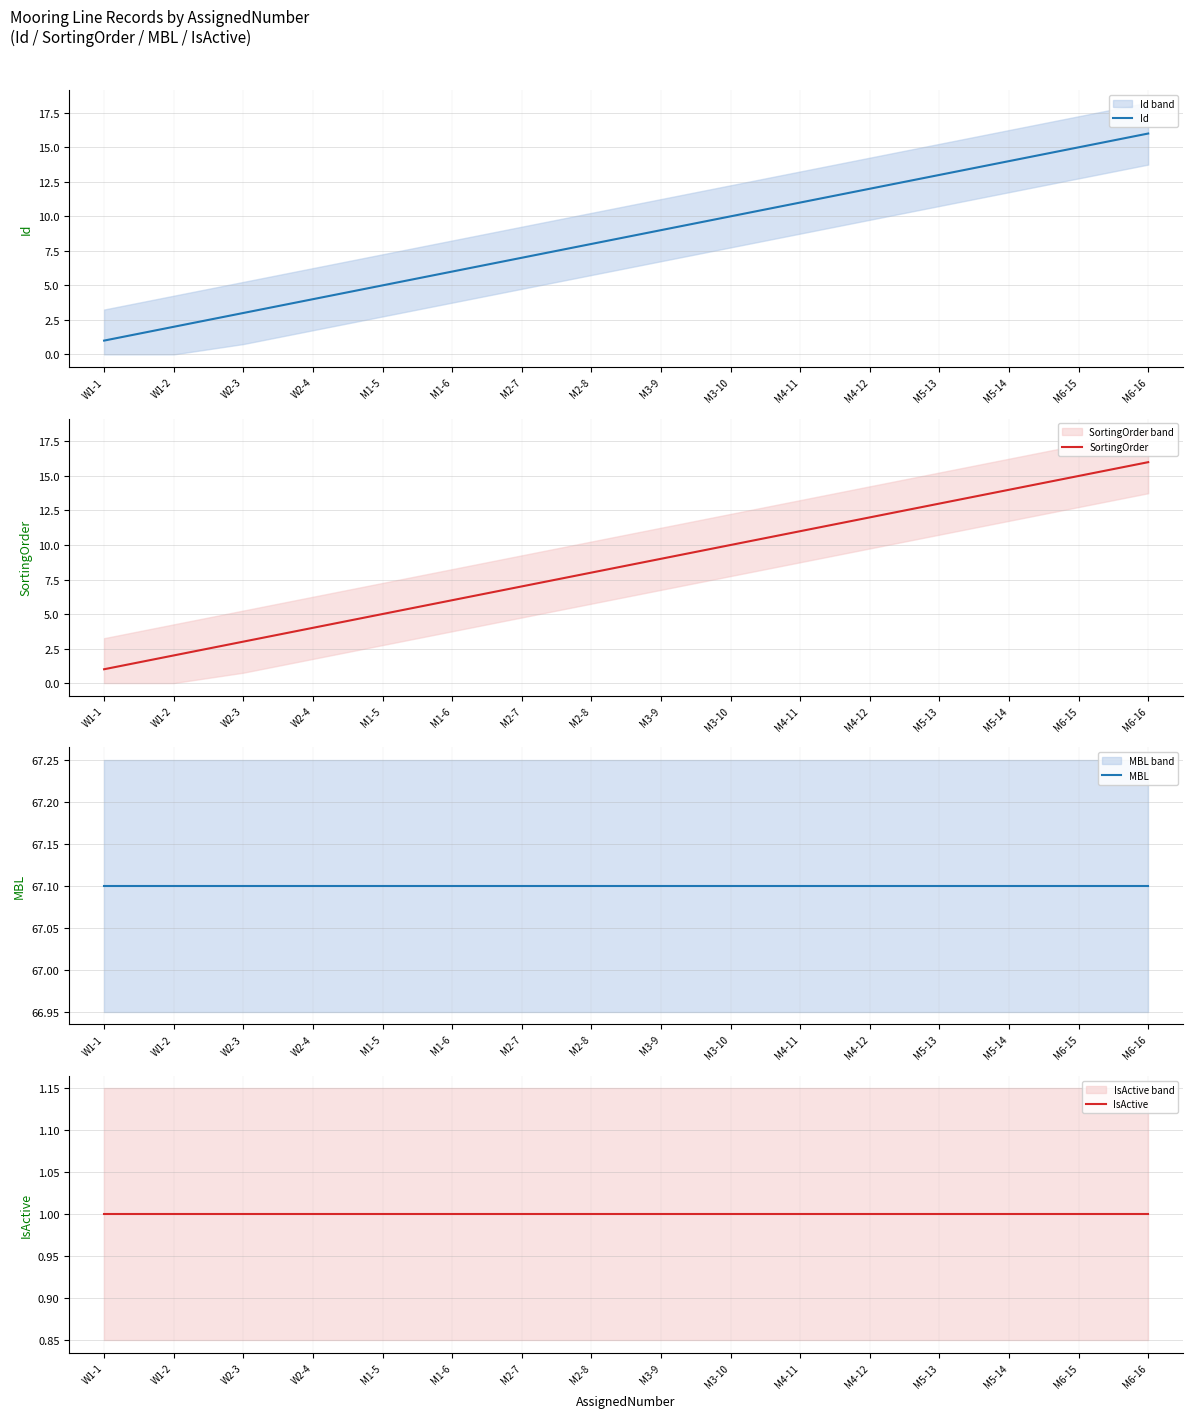

The value of SortingOrder at M6-15 is 15.0. True or false?

True